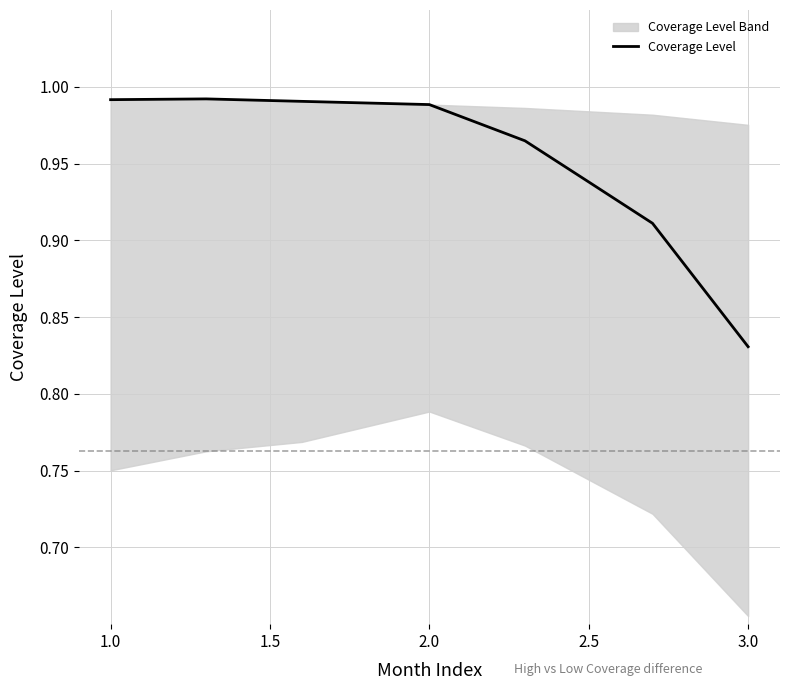

How many lines are shown in the chart?

1